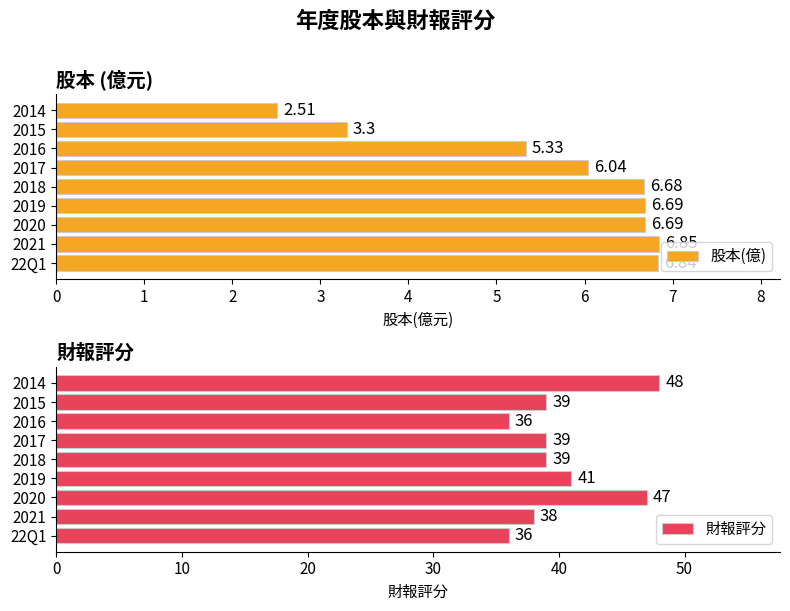

Reading left to right, extract all data points from this chart.

股本(億): 6.8	6.8	6.7	6.7	6.7	6.0	5.3	3.3	2.5
財報評分: 36.0	38.0	47.0	41.0	39.0	39.0	36.0	39.0	48.0